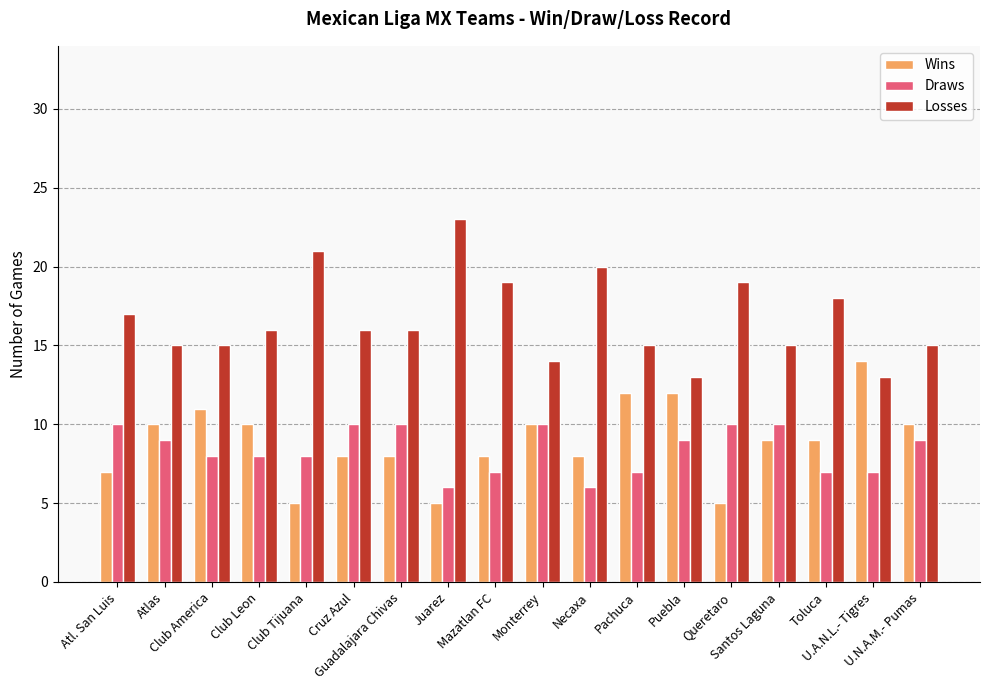

Does the chart contain stacked bars?

No